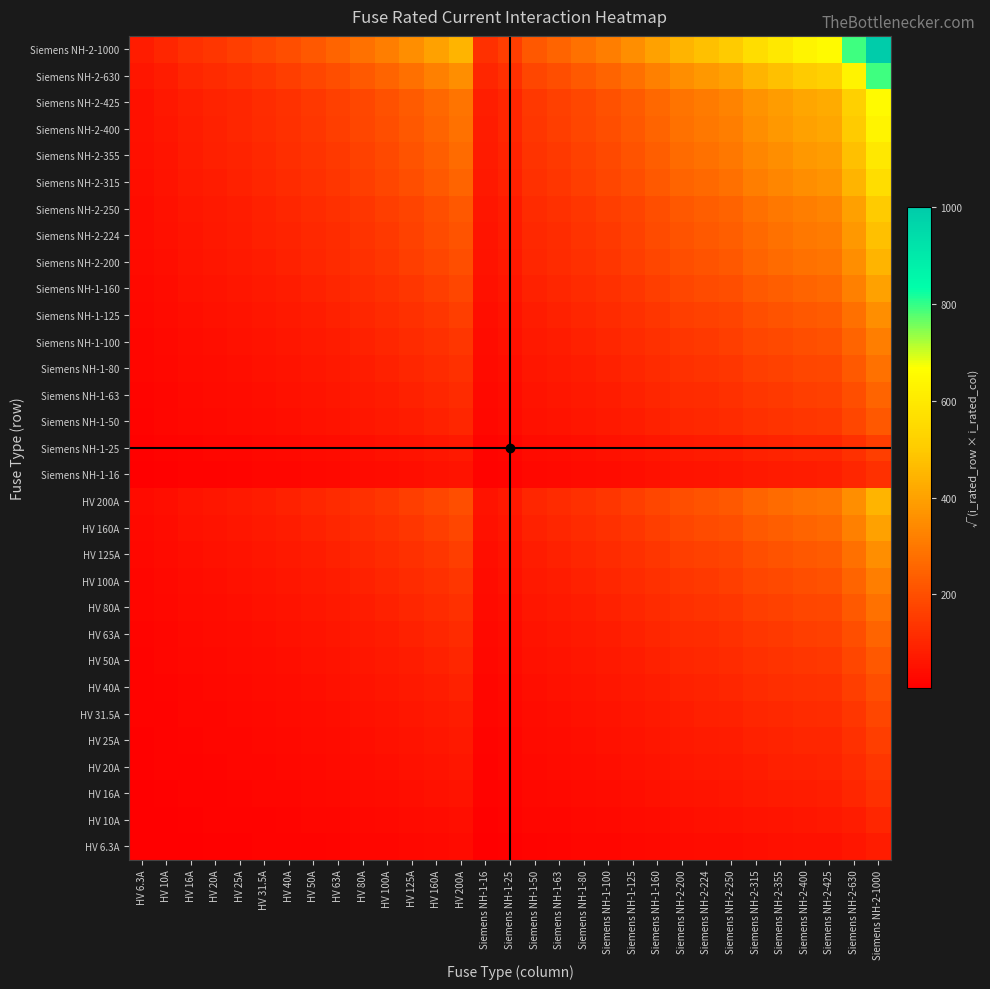

Count the number of categories in the chart.

31